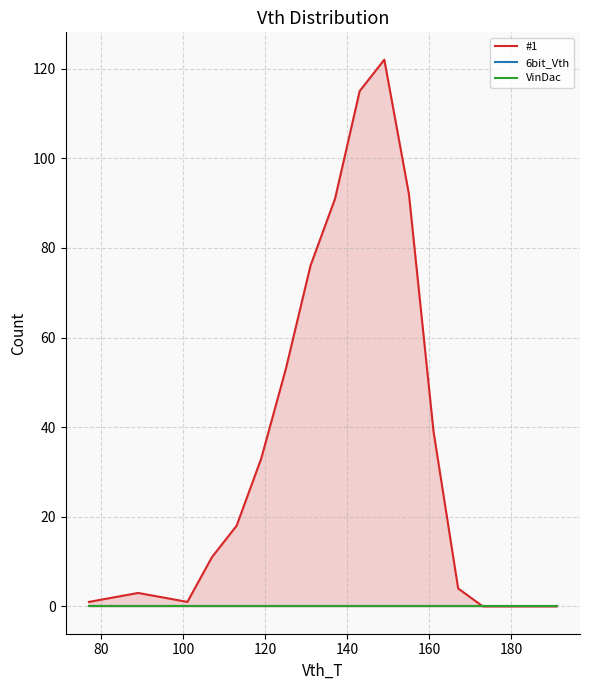

True or false: 6bit_Vth and #1 intersect in this chart.

False